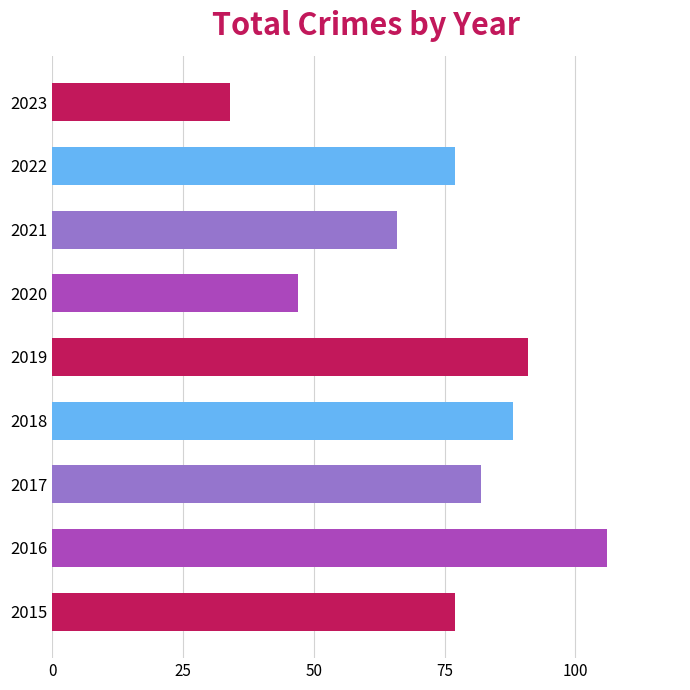

What is the change in value from 2017 to 2021?

-16